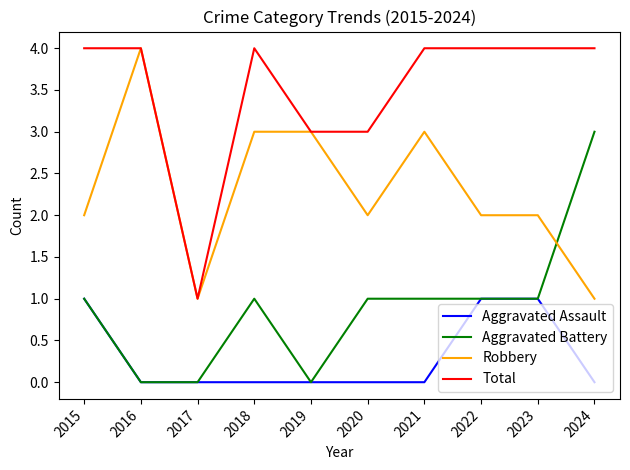

What is the spread (max minus min) of values at 2020?

3